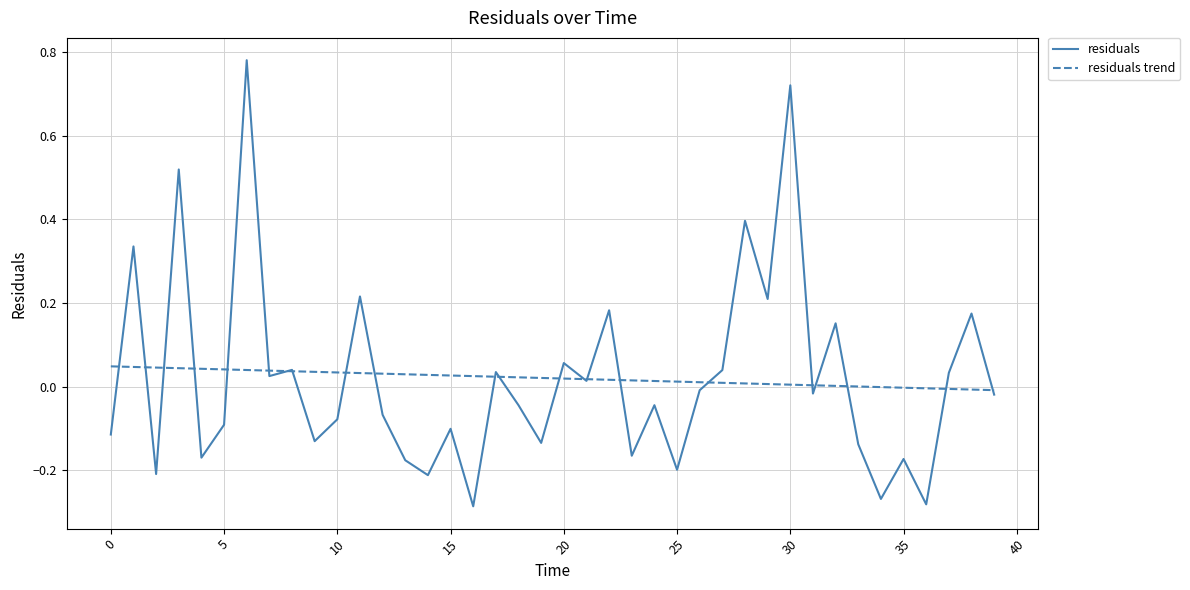

Which series has the largest range (max minus min)?

residuals